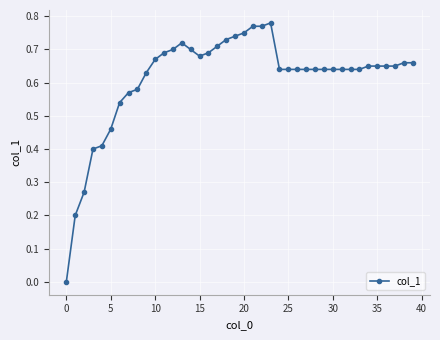

What is the sum of all values?

24.5